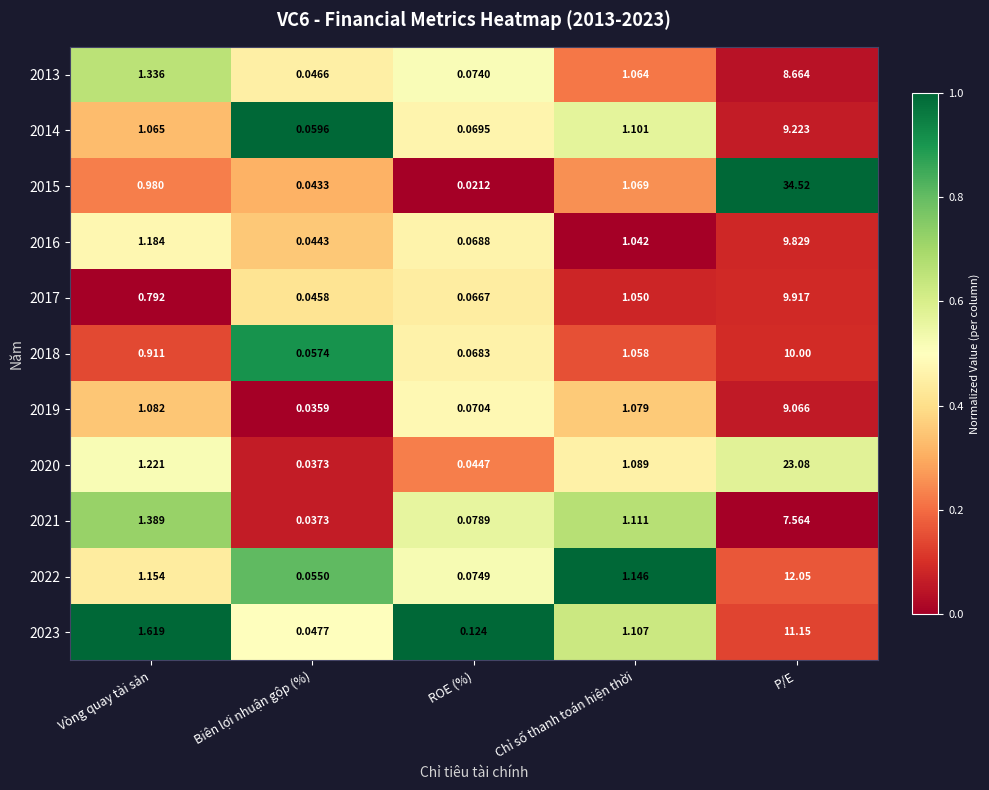

Where is 2023 nearest to the value 5?

Vòng quay tài sản